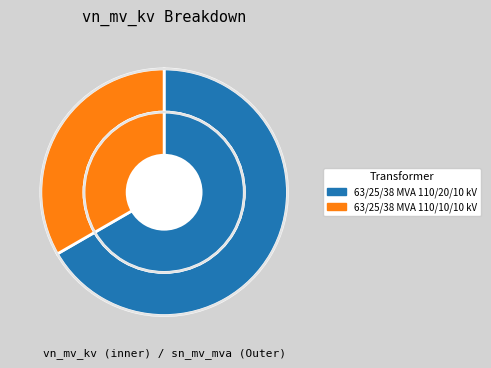

To the nearest percent, what portion does 63/25/38 MVA 110/10/10 kV represent?

33%